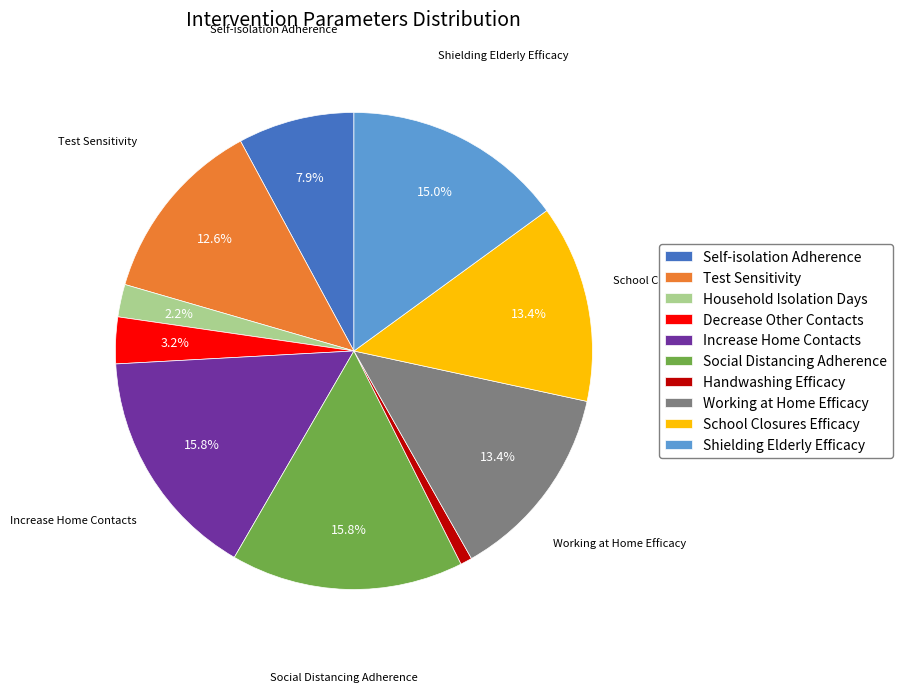

Which category has the smallest portion of the pie?

Handwashing Efficacy